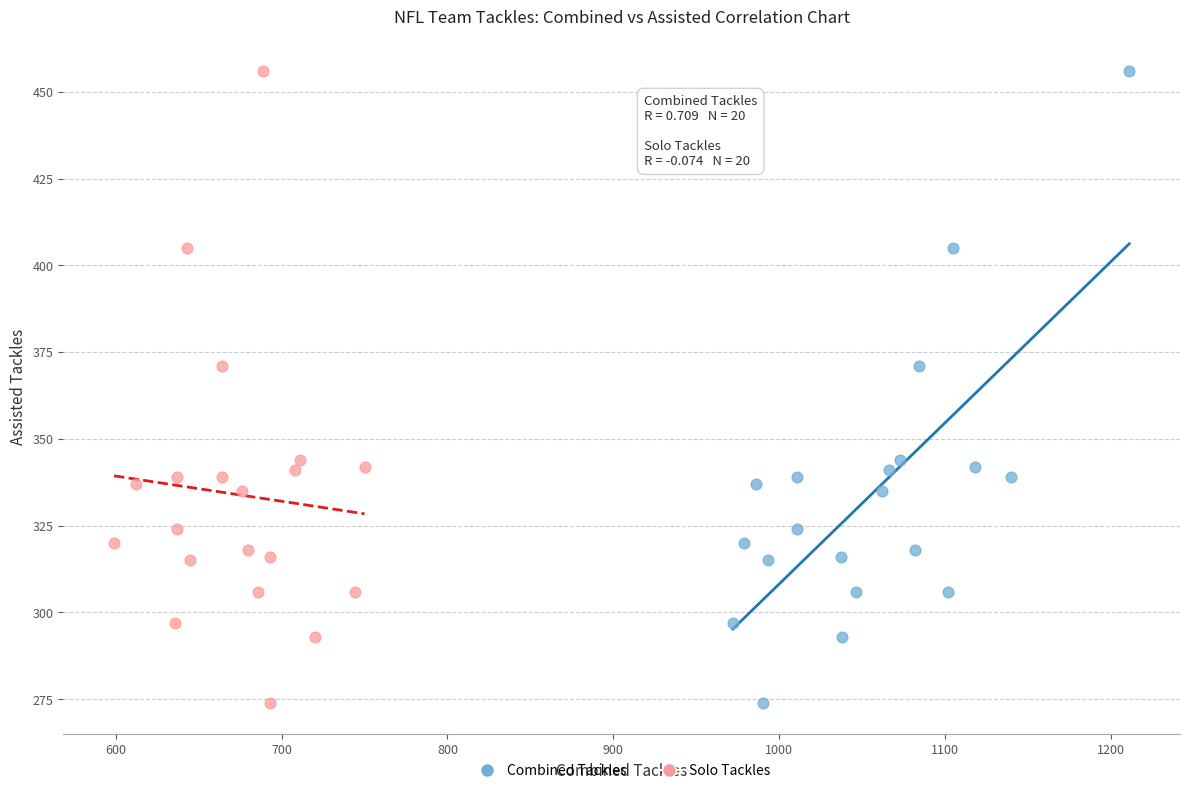

What are all the series names shown in the legend?

Combined Tackles, Solo Tackles